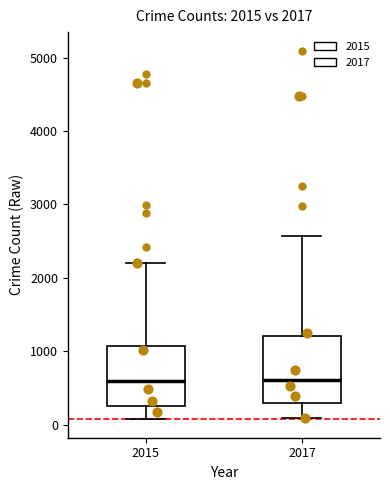

Comparing the boxes themselves (not the whiskers), which one is the tallest?

2017